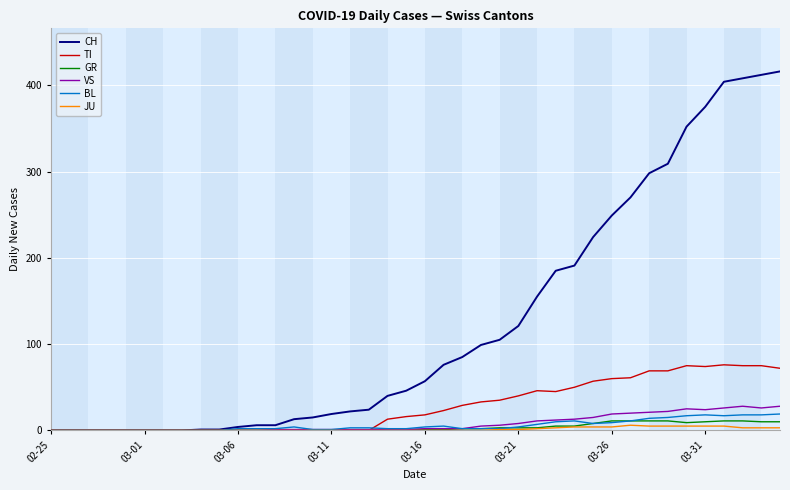

Which series has the largest total across all categories?

CH